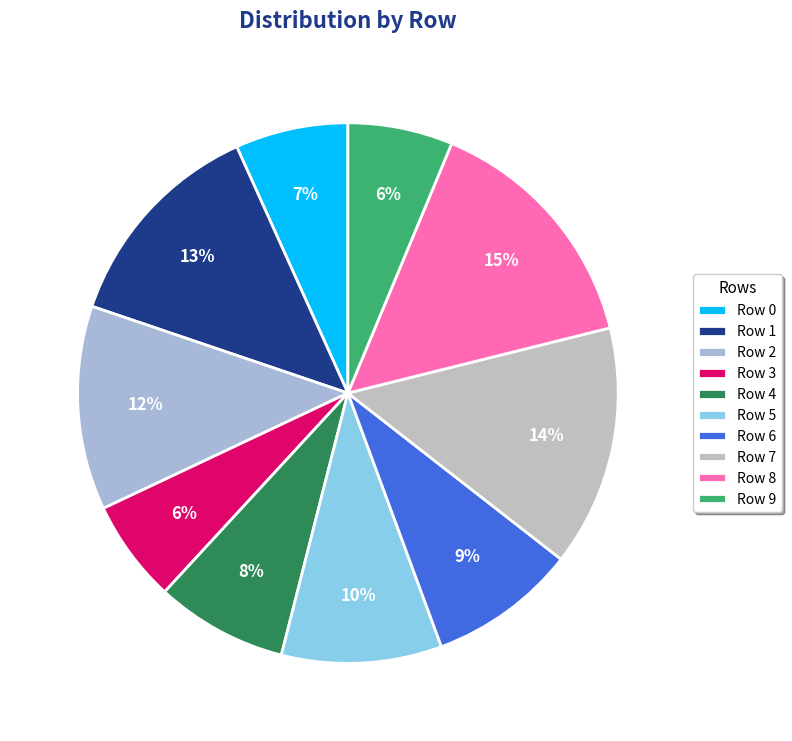

To the nearest percent, what is the difference between the Row 2 and Row 9 slice percentages?

6%